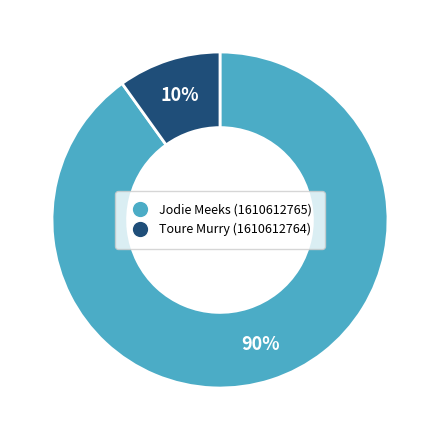

What percentage is the Toure Murry (1610612764) slice, to the nearest percent?

10%